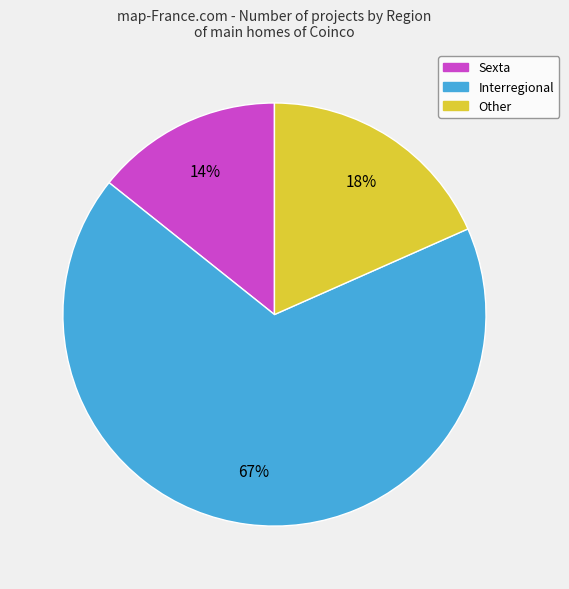

What percentage is the Other slice, to the nearest percent?

18%